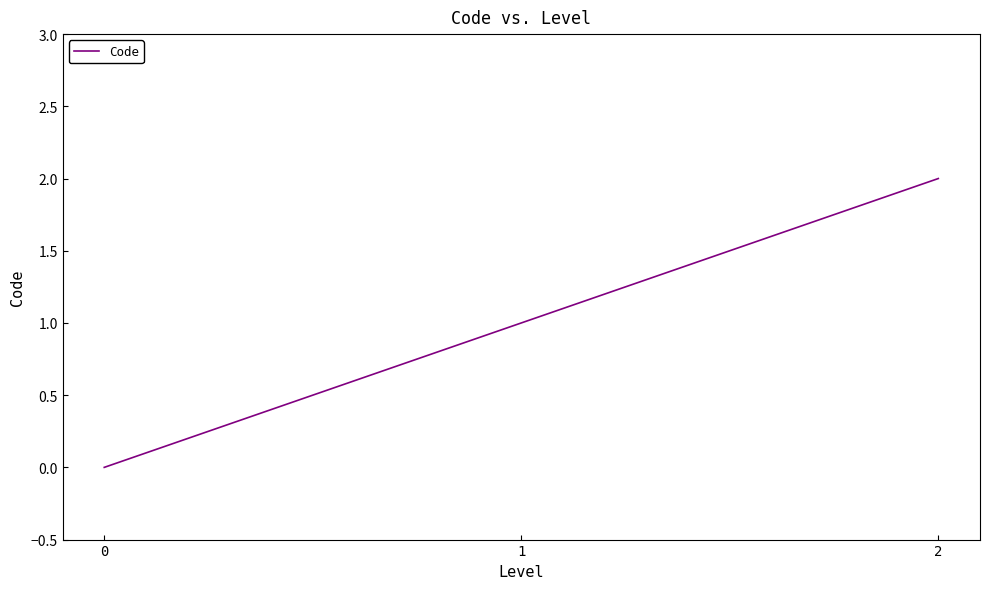

How many lines are shown in the chart?

1